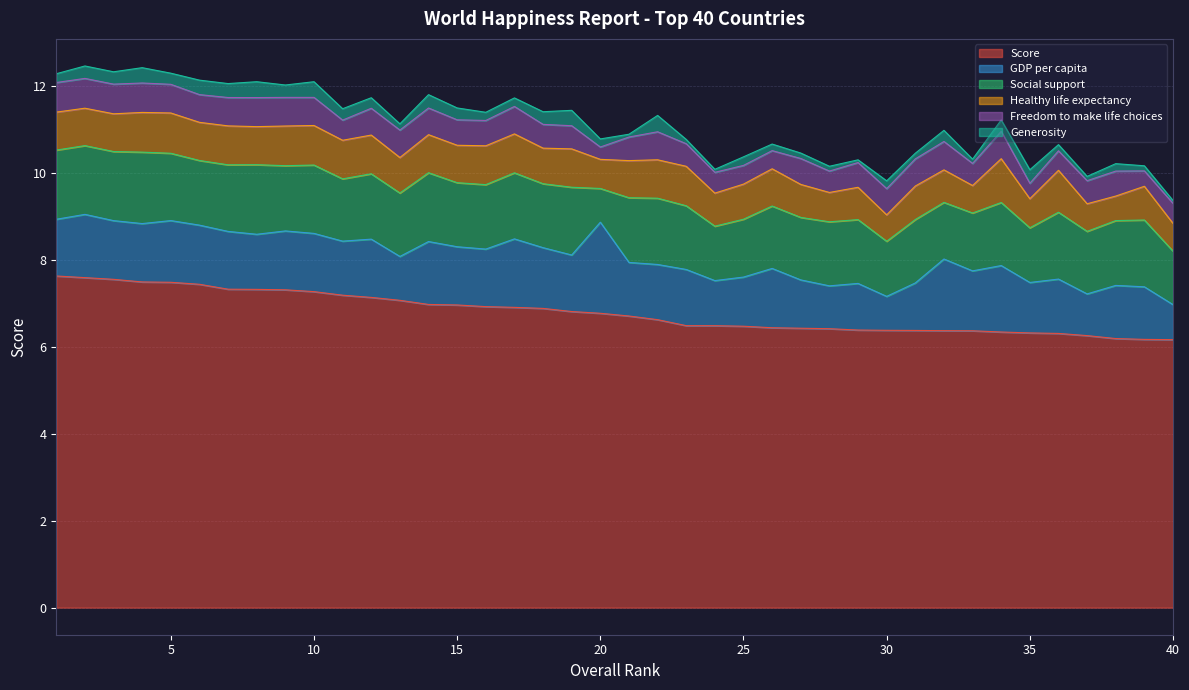

At which category is the sum across all series the highest?

2